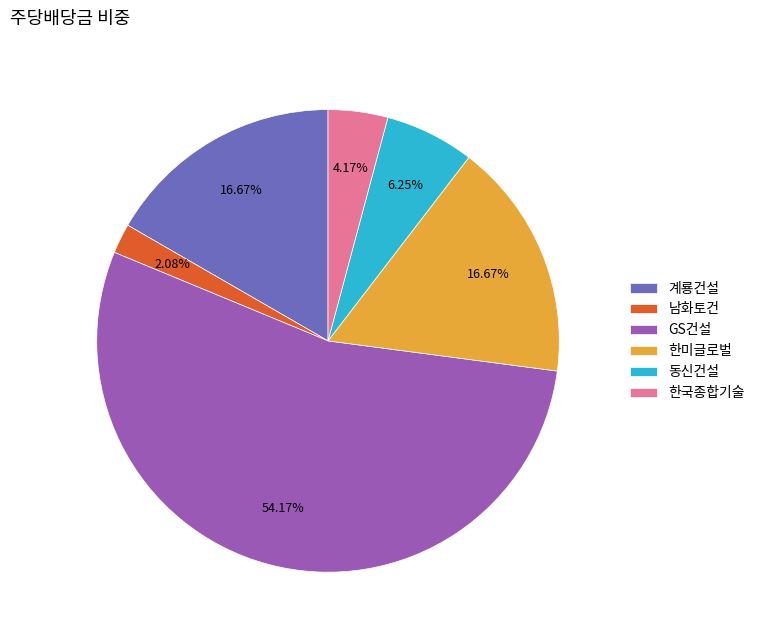

Approximately how many times larger is the value at 한미글로벌 compared to 한국종합기술?

4.0